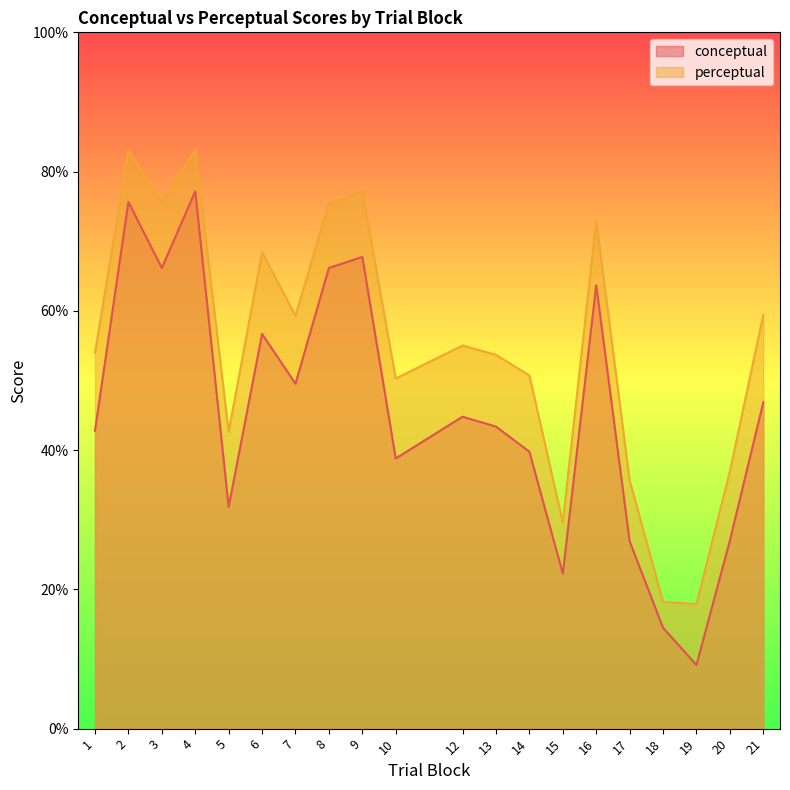

What is the total value across all series at 7?

108.8